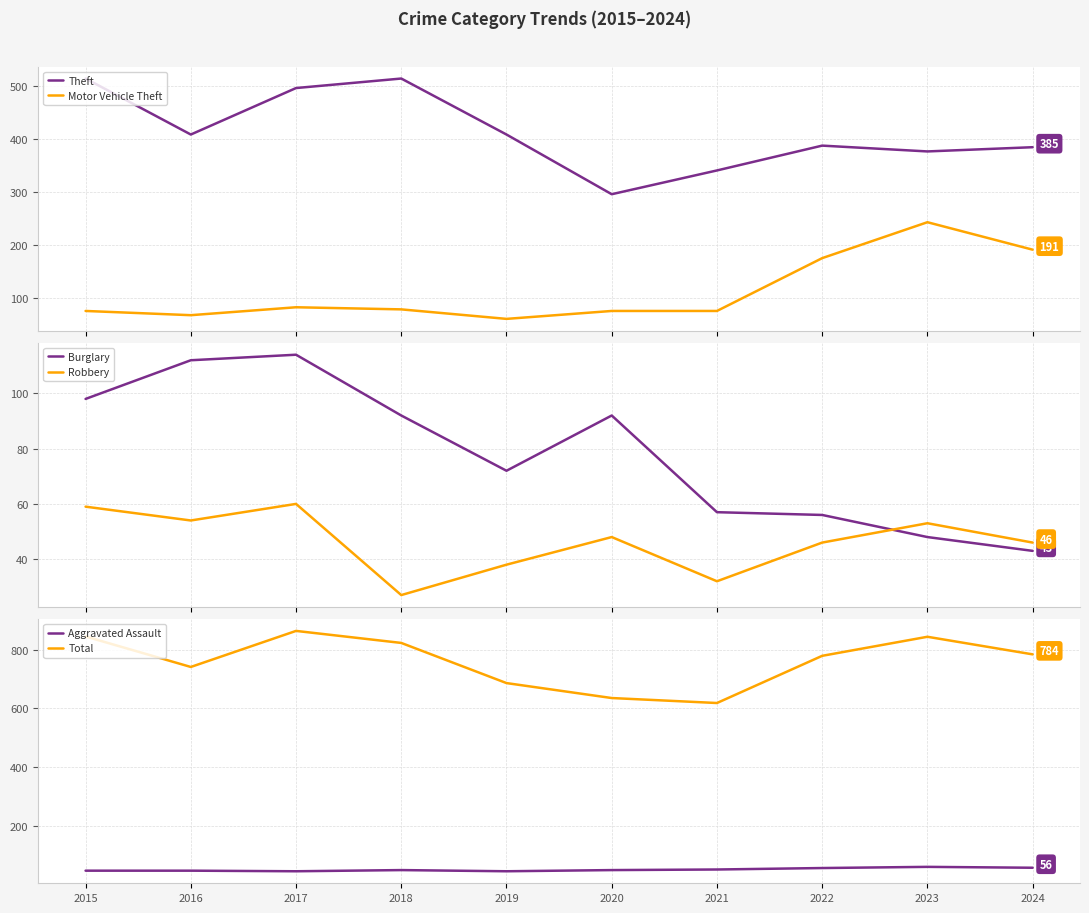

What is the minimum value for Robbery?

27